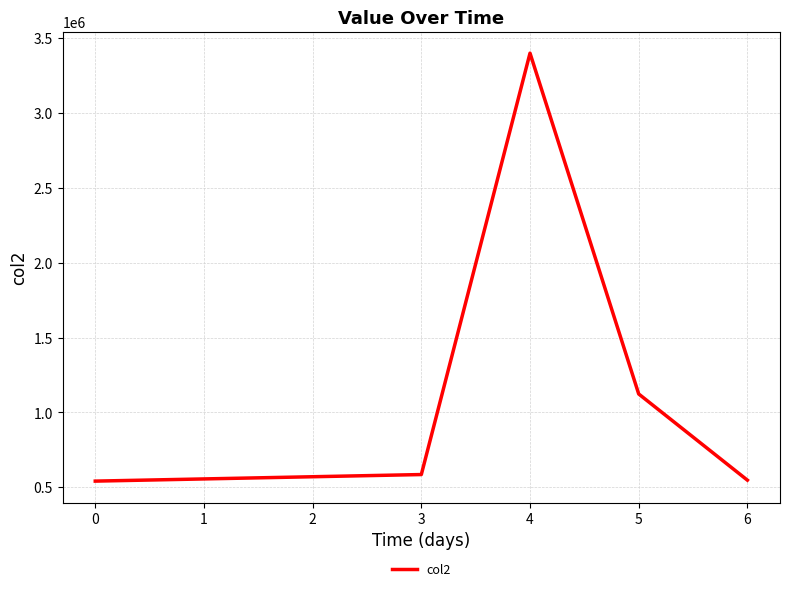

What is the sum of all values?

6197592